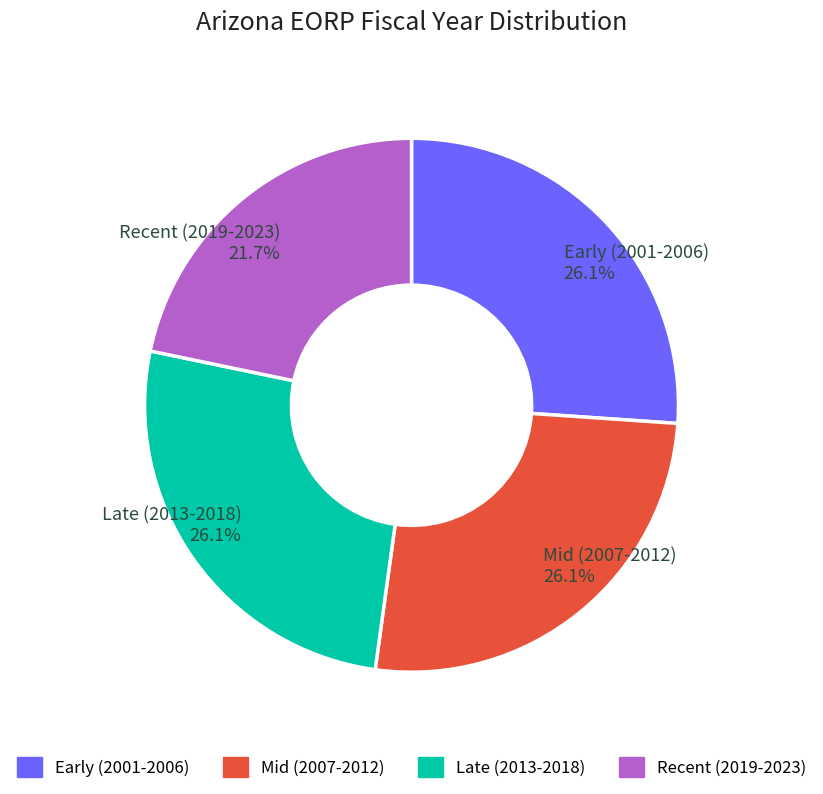

Count the number of slices in the pie.

4